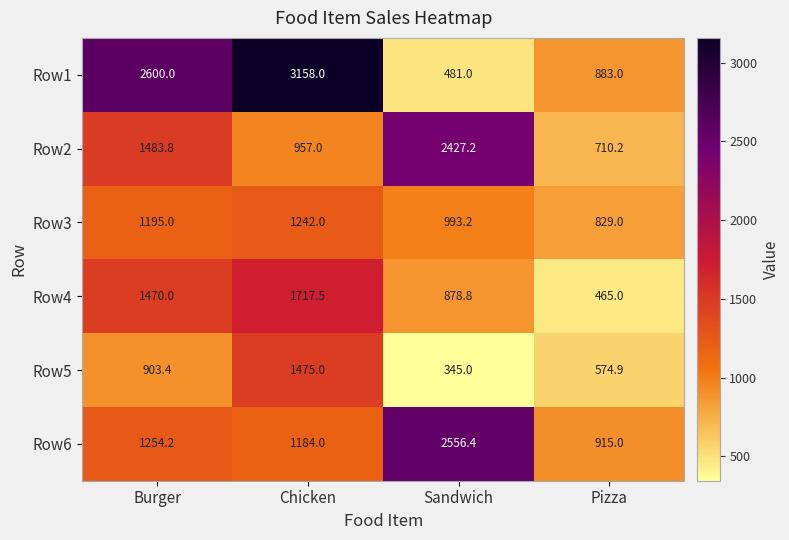

Which series has the largest total across all categories?

Row1